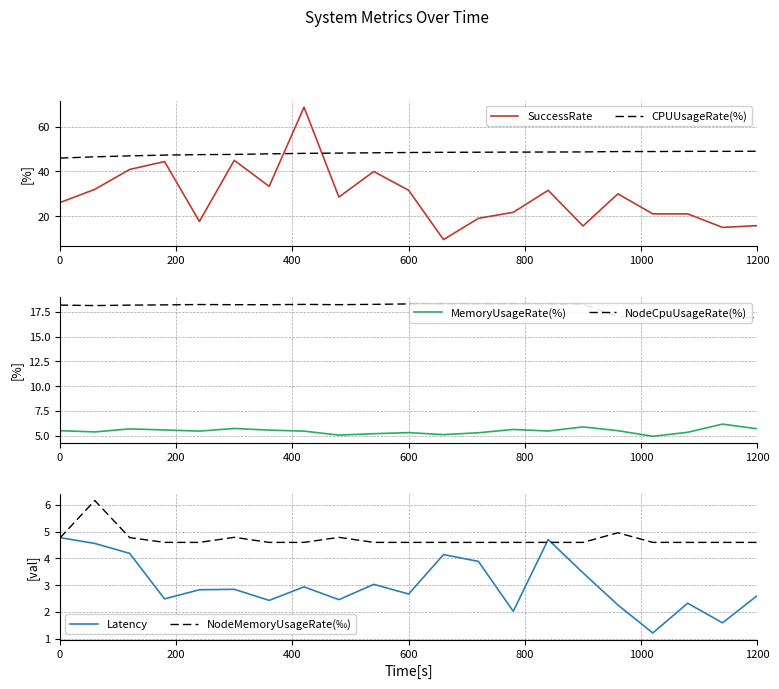

What is the highest value of the SuccessRate series?

68.8